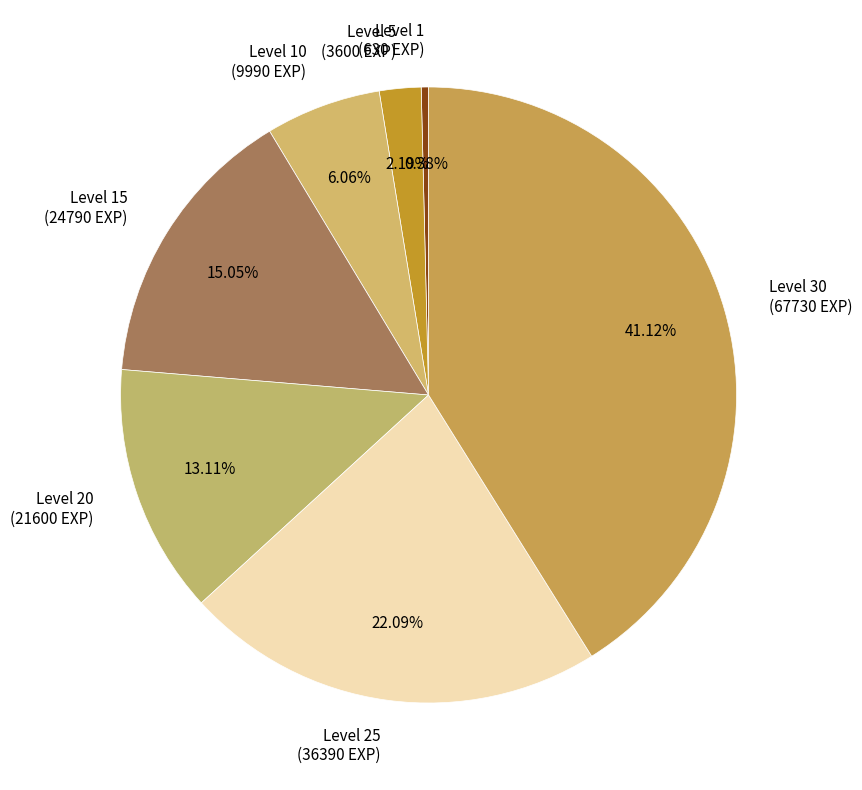

Count the number of slices in the pie.

7